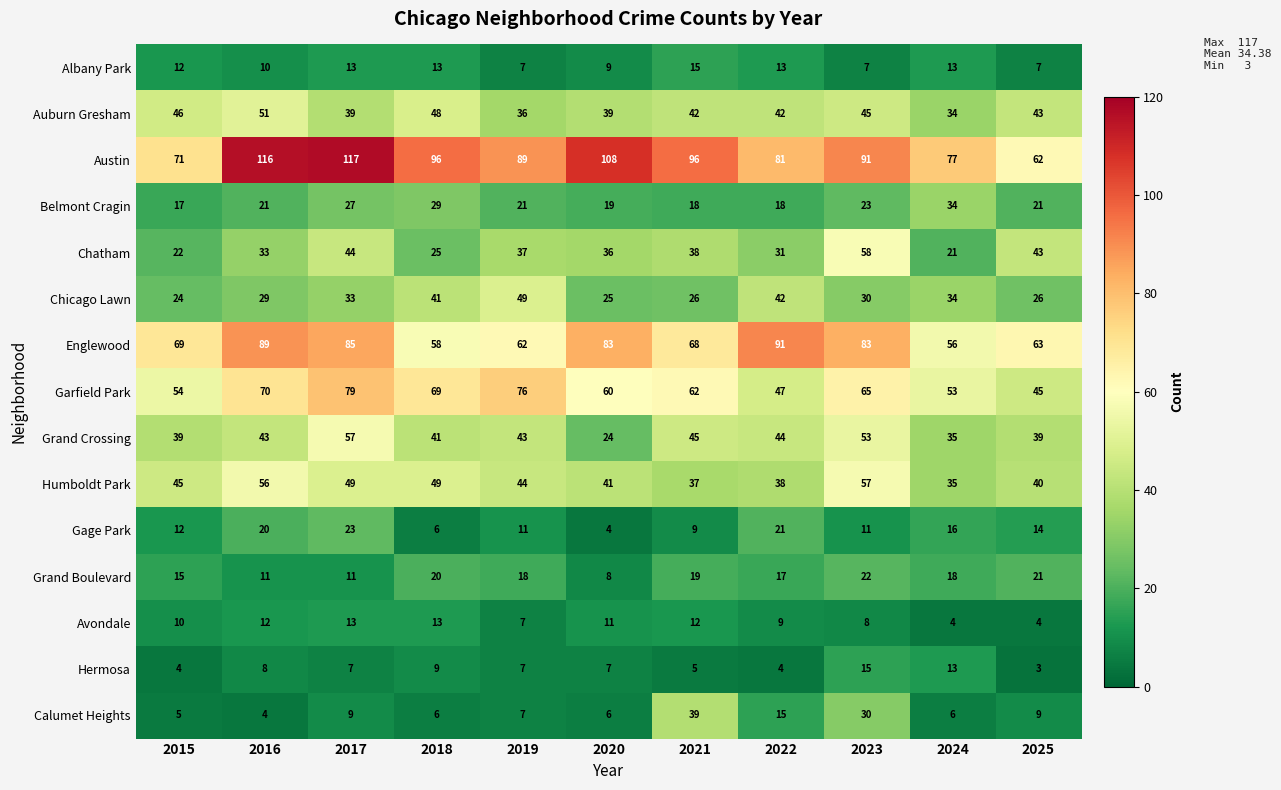

At which category is the sum across all series the highest?

2017